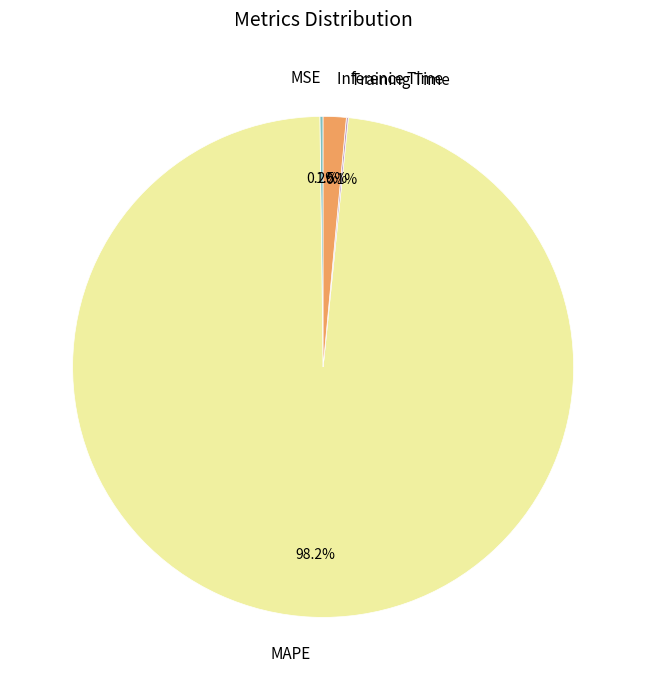

True or false: Inference Time accounts for 8% of the total.

False